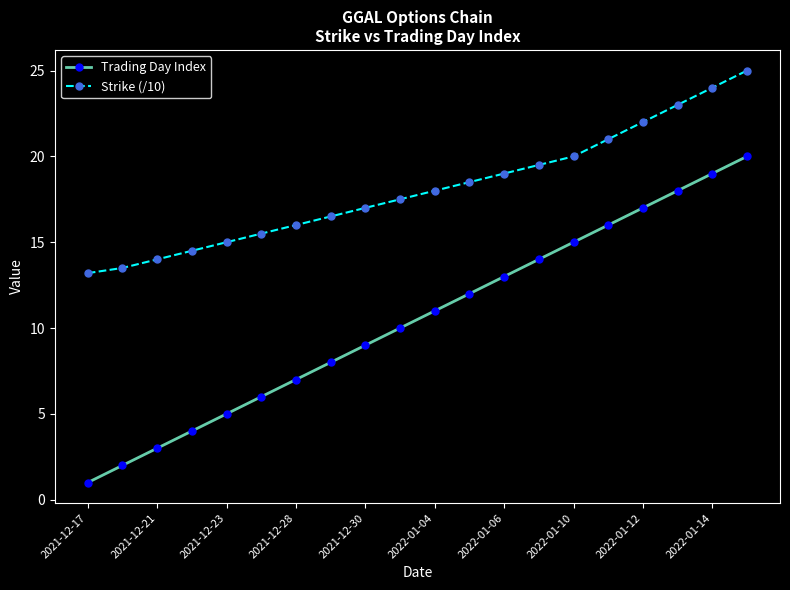

True or false: Strike (/10) and Trading Day Index cross at least once.

False